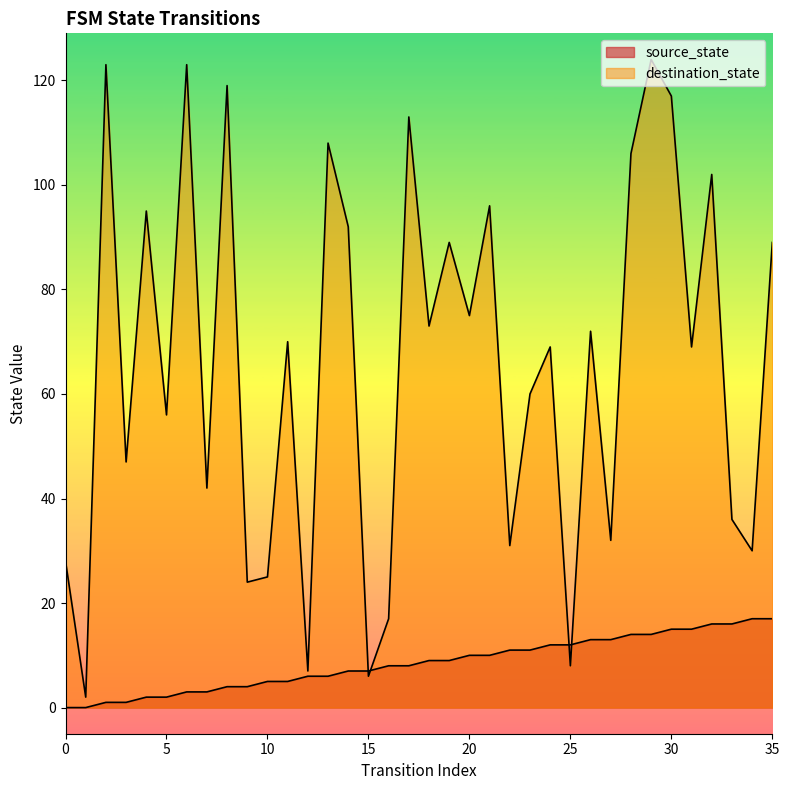

At which label does source_state first exceed 9?

20